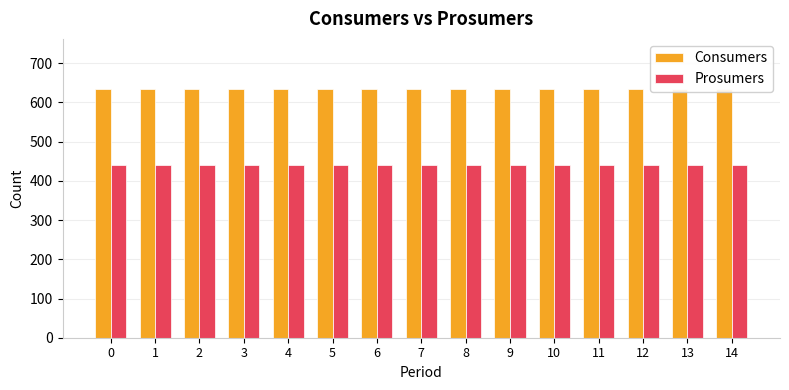

What is the minimum value shown in the chart?

440